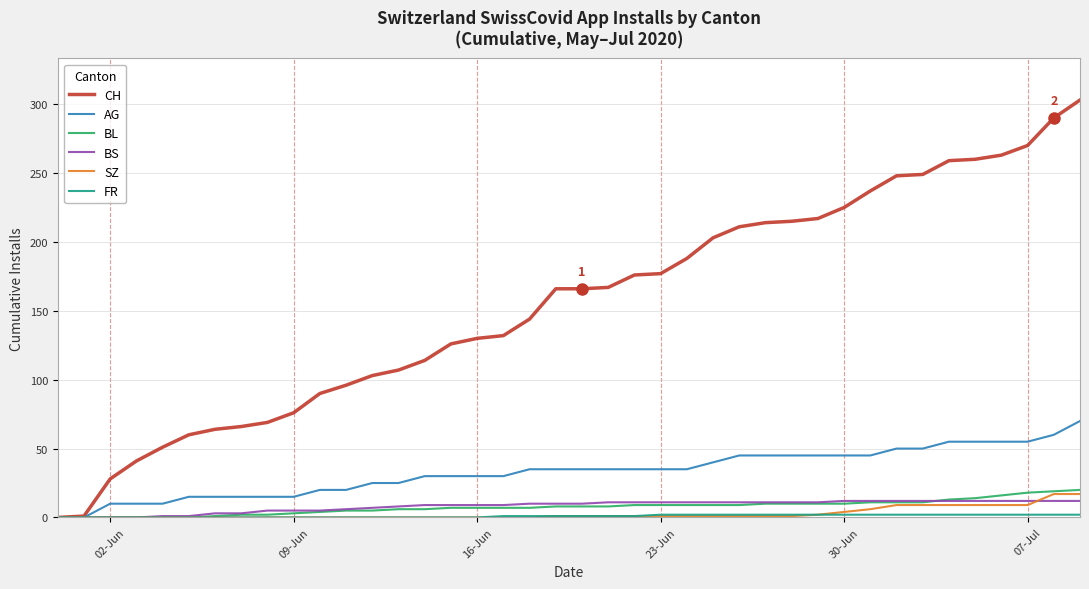

What is the average value of the CH series?

155